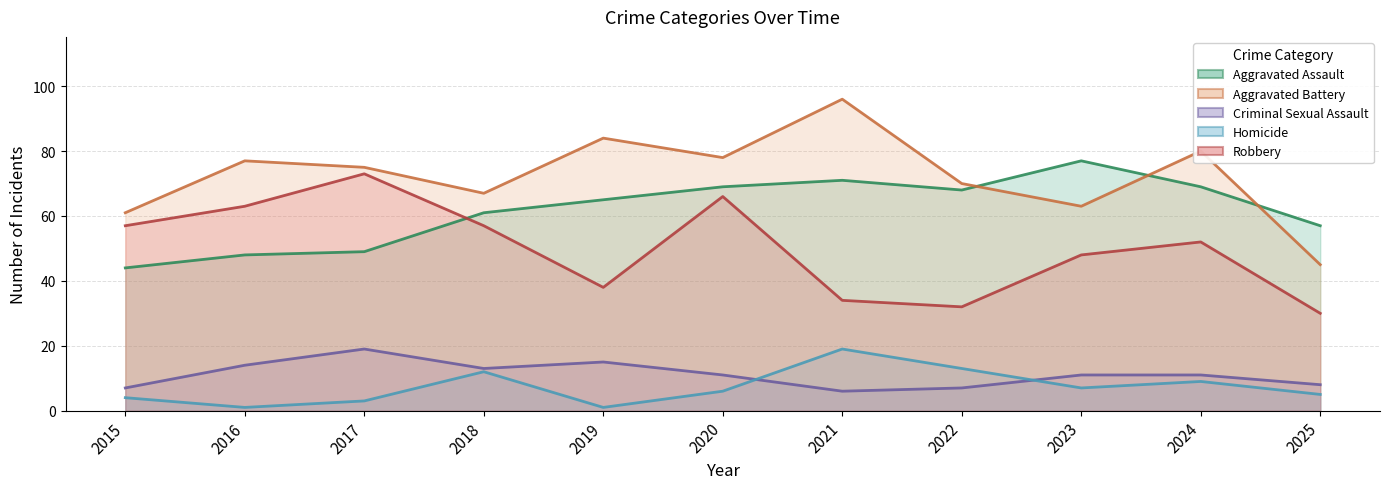

What are all the series names shown in the legend?

Aggravated Assault, Aggravated Battery, Criminal Sexual Assault, Homicide, Robbery